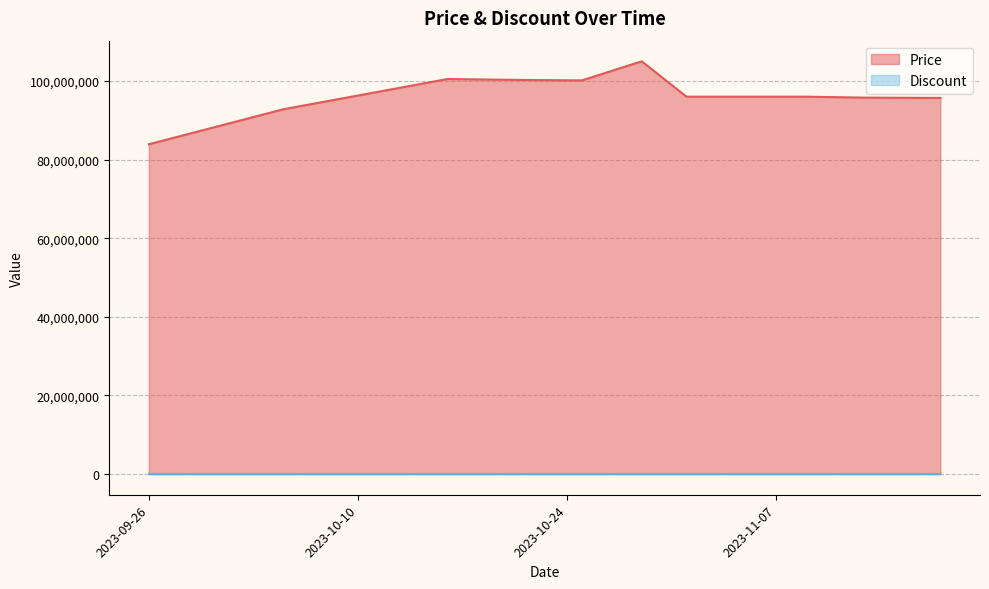

What is the sum of all values?

1258080040